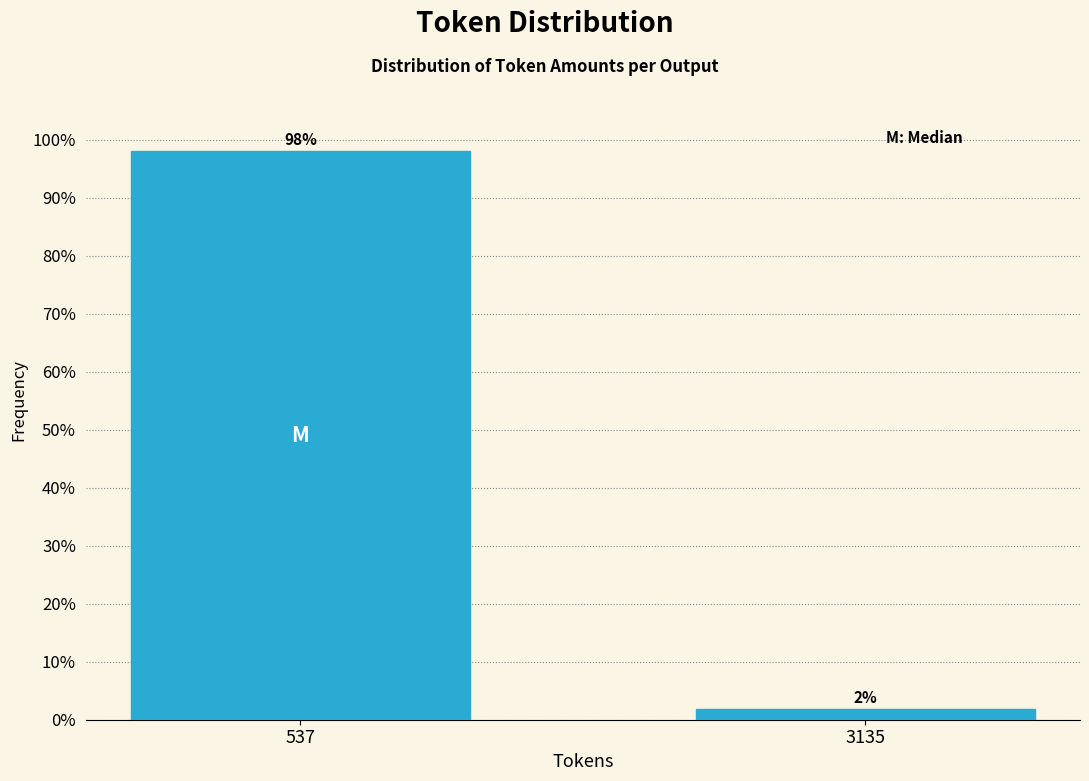

The value at 537 is 165.6. True or false?

False